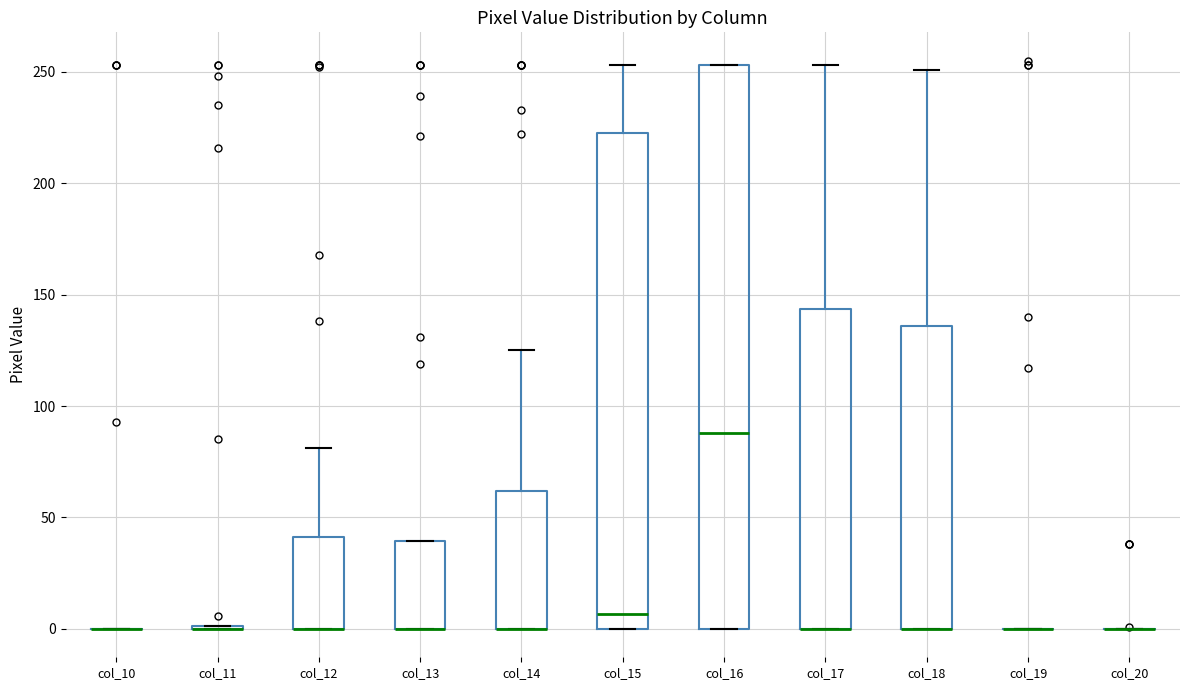

Where does the upper whisker of the box for col_14 end on the y-axis? The values are not printed on the chart, so give them approximately, as read against the axis.

125